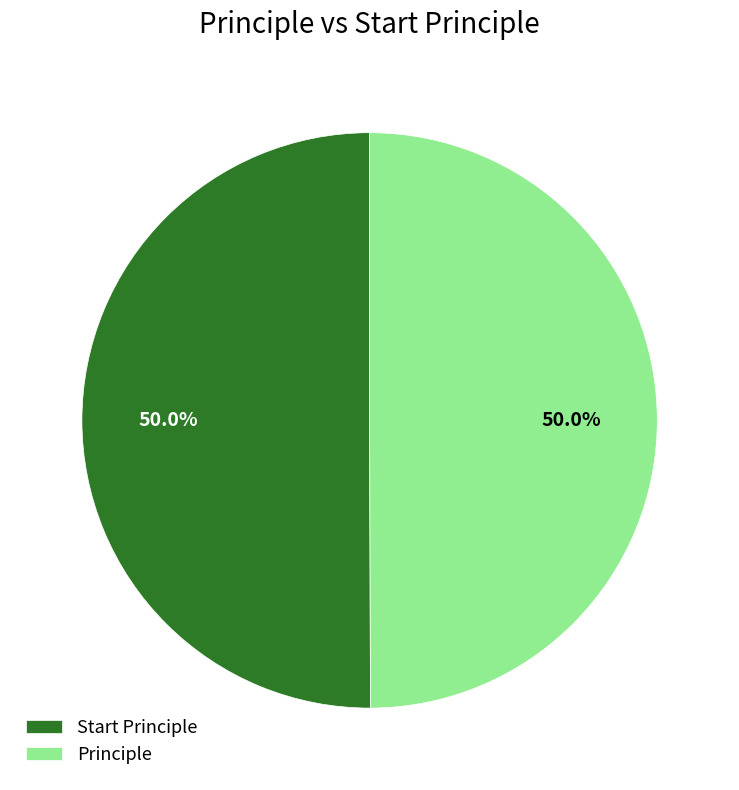

Approximately how many times larger is the value at Principle compared to Start Principle?

1.0